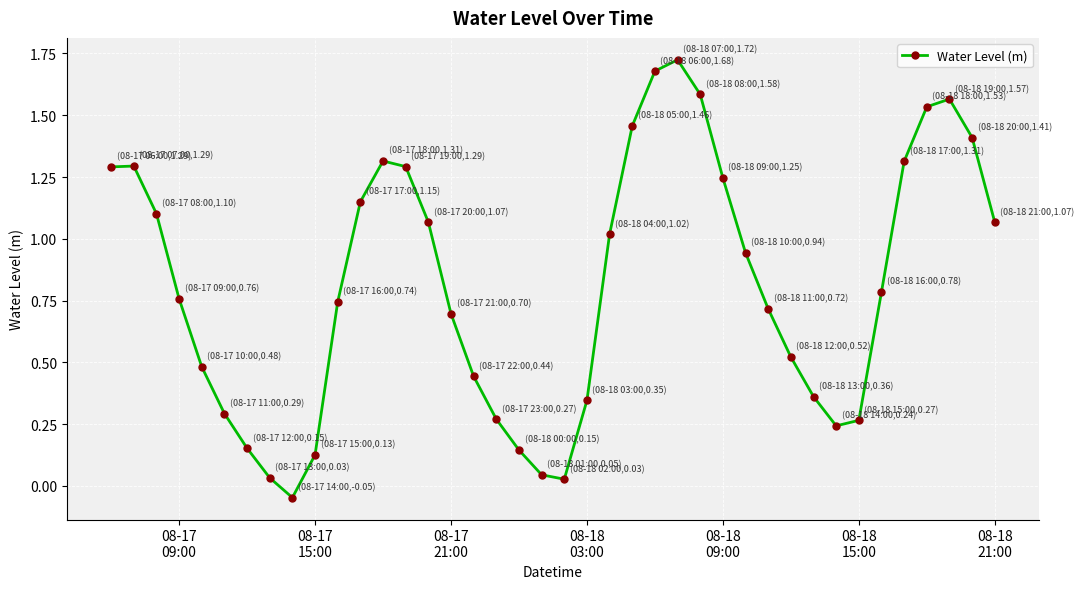

What is the sum of all values?

32.5